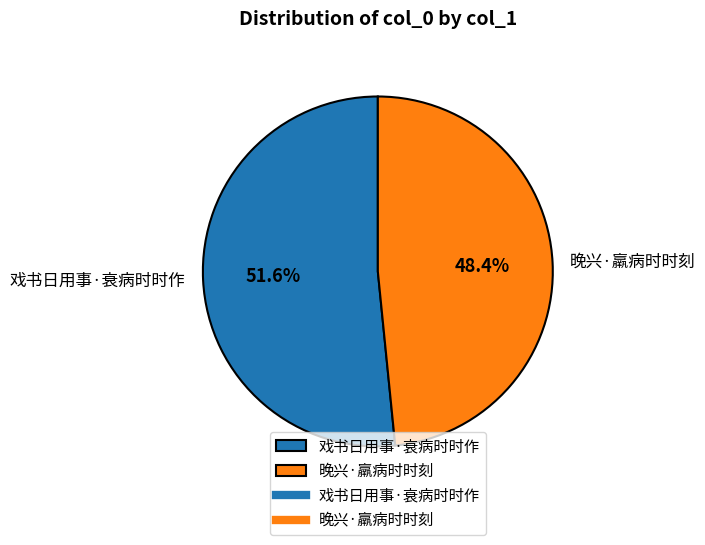

What is the ratio of the value at 晚兴·羸病时时刻 to the value at 戏书日用事·衰病时时作?

0.9